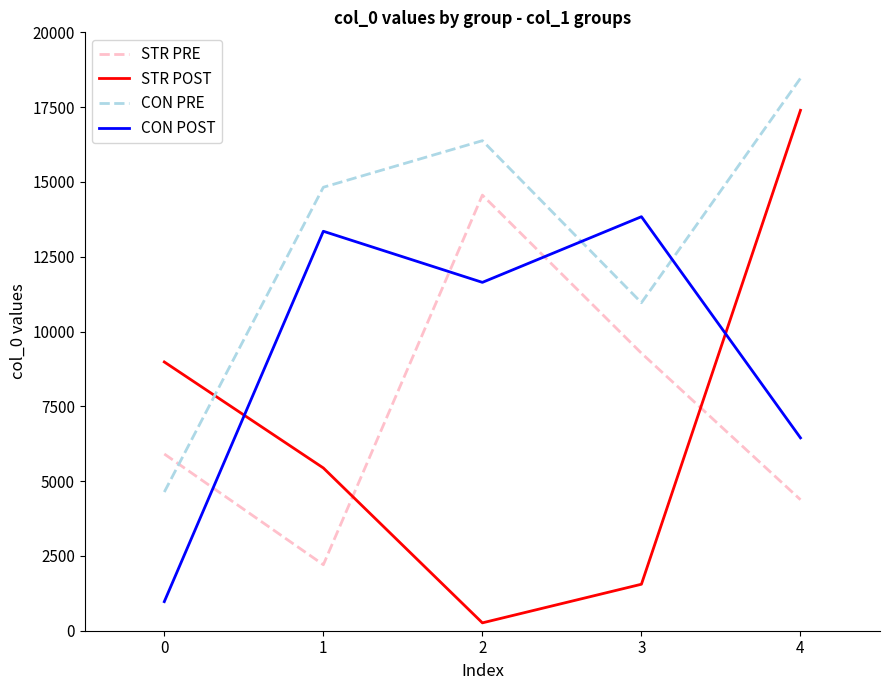

True or false: STR PRE has more than 2 interior local peaks.

False